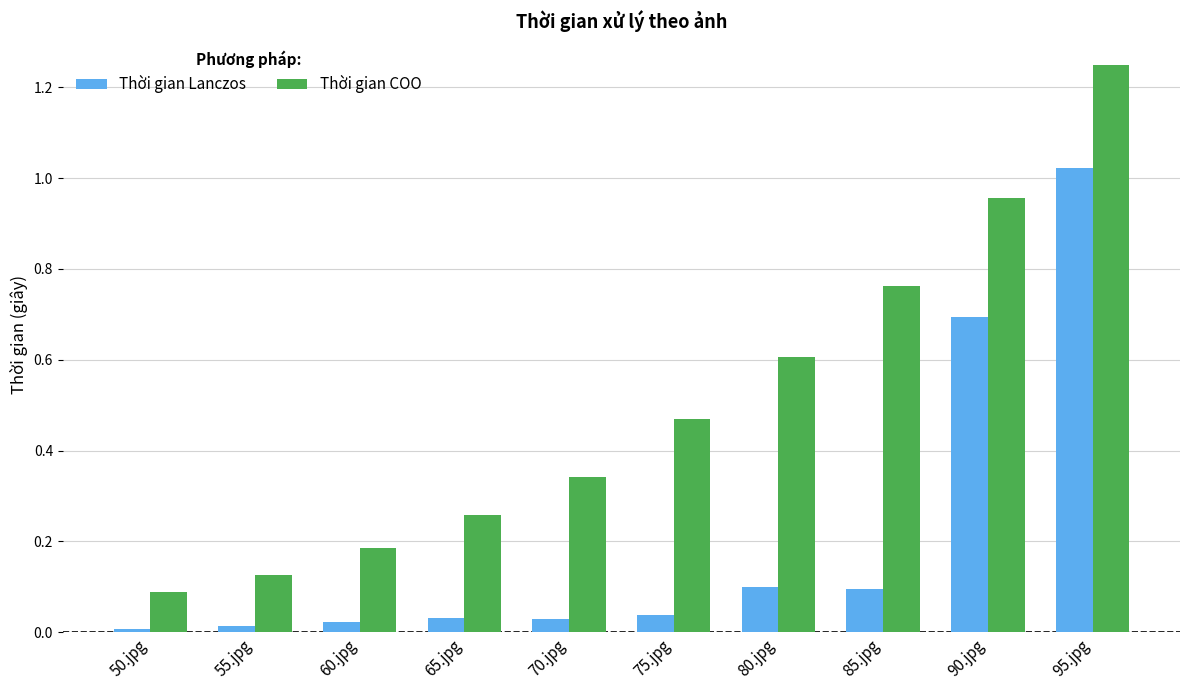

At which category is the sum across all series the highest?

95.jpg